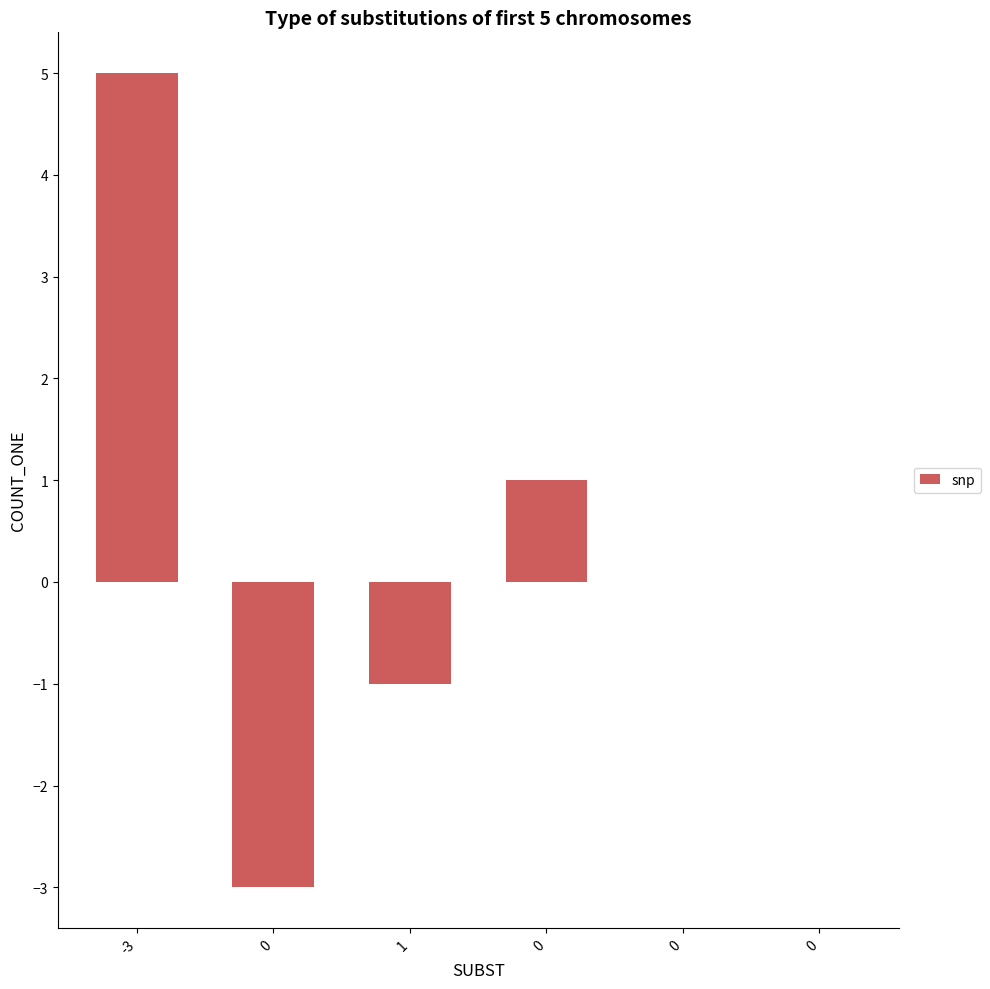

How many series are shown in this chart?

1